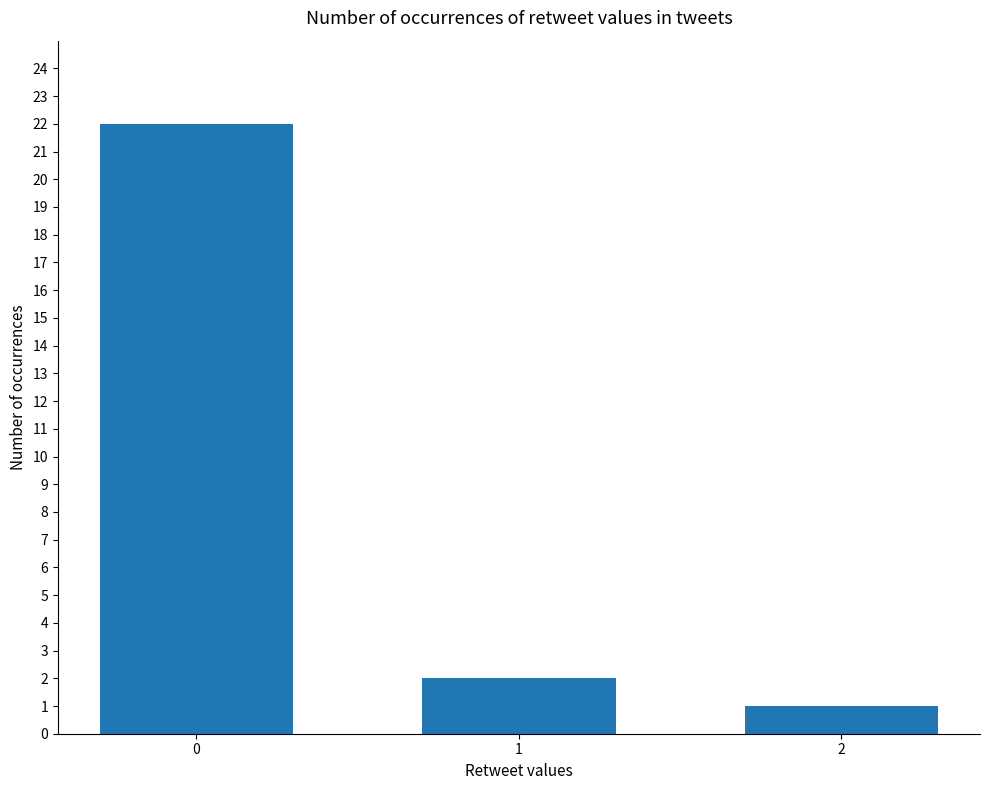

Reading right to left, extract all data points from this chart.

1	2	22